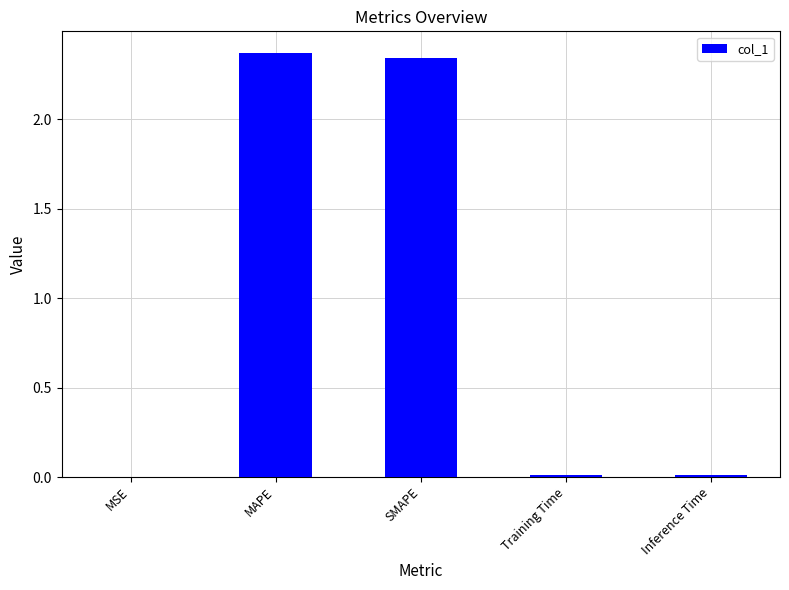

The value at Inference Time is 0.0. True or false?

True